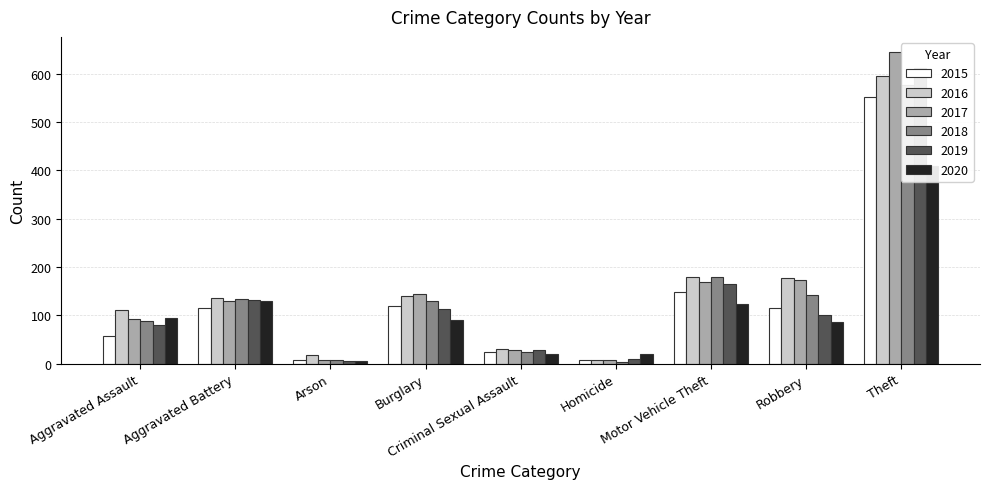

Is it true that 2015 equals 195 at Robbery?

False